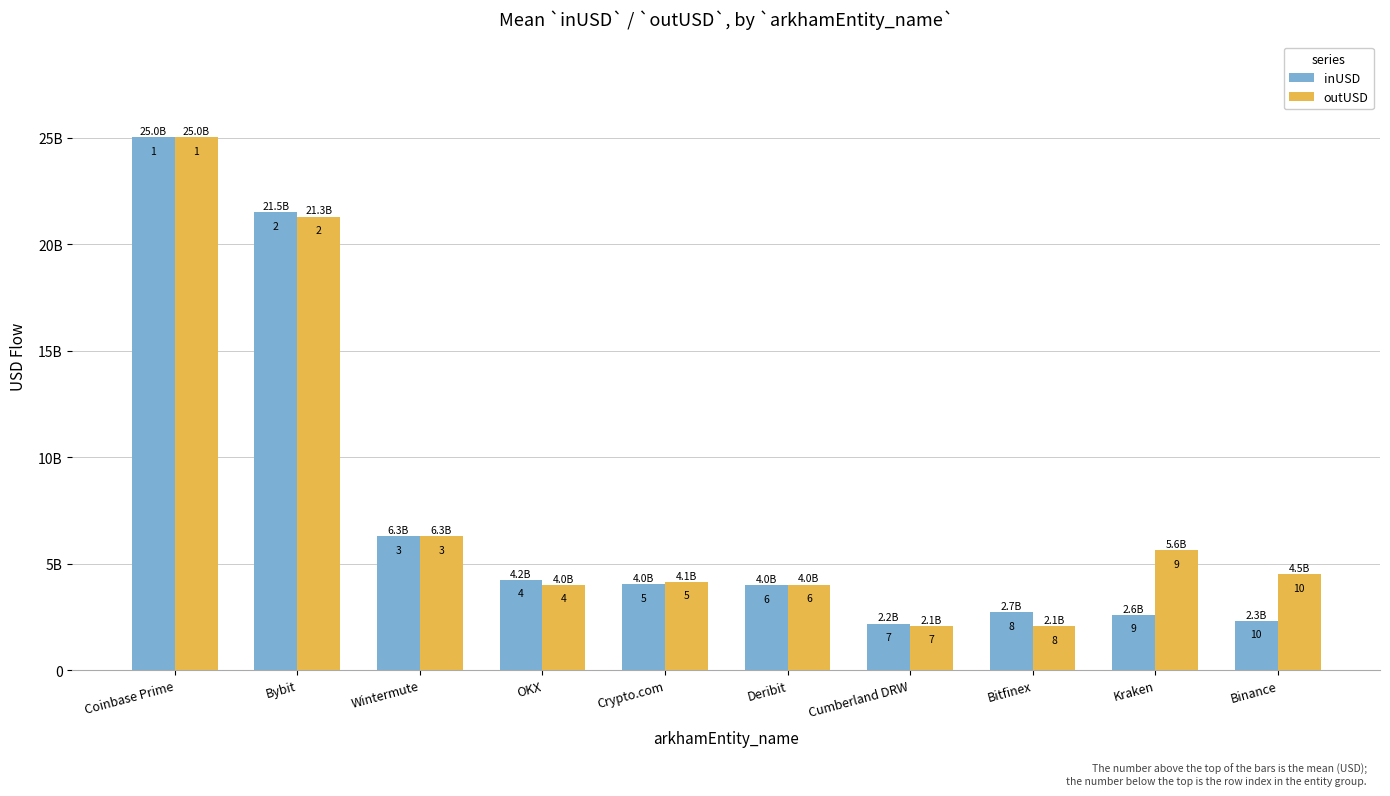

What is the label of the 5th bar from the right?

Deribit